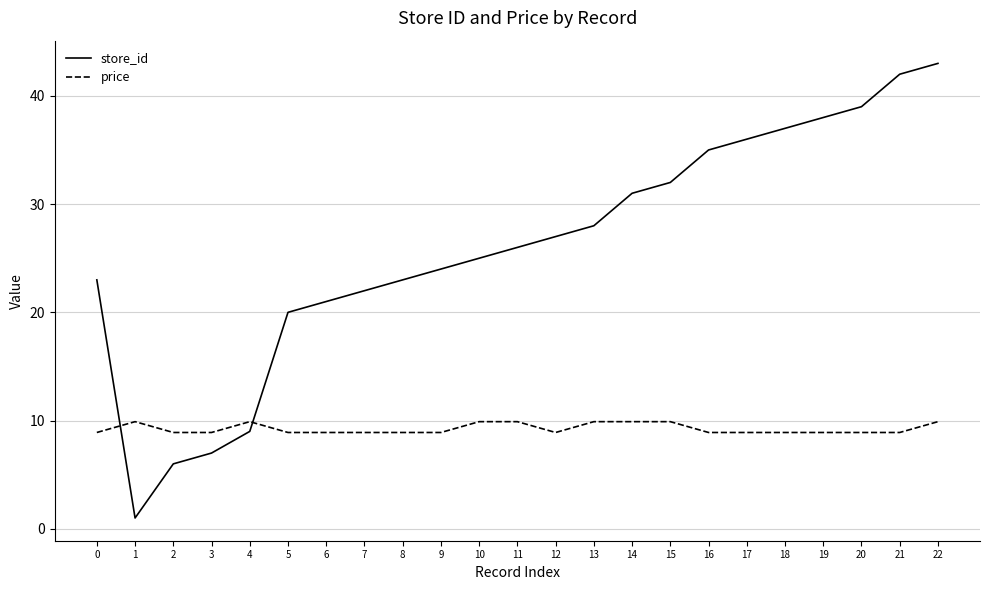

List the series in order of their overall mean, lowest first.

price, store_id